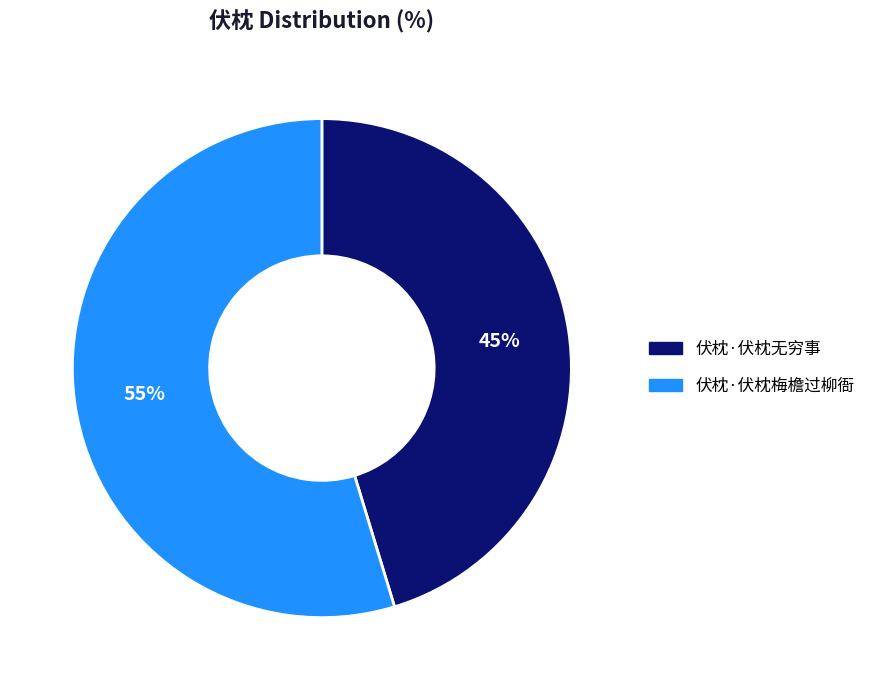

Rank the categories by value from highest to lowest.

伏枕·伏枕梅檐过柳衙, 伏枕·伏枕无穷事